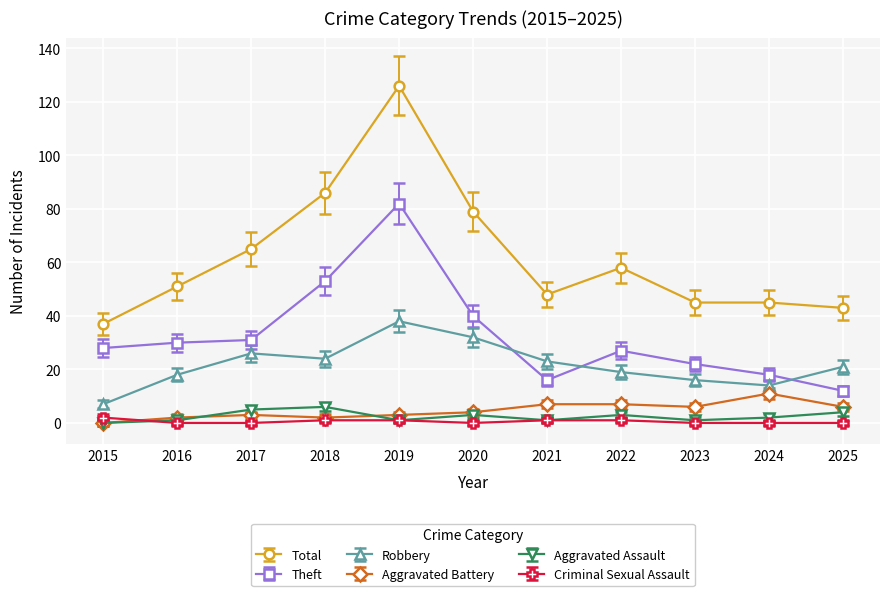

True or false: Aggravated Battery and Theft cross at least once.

False